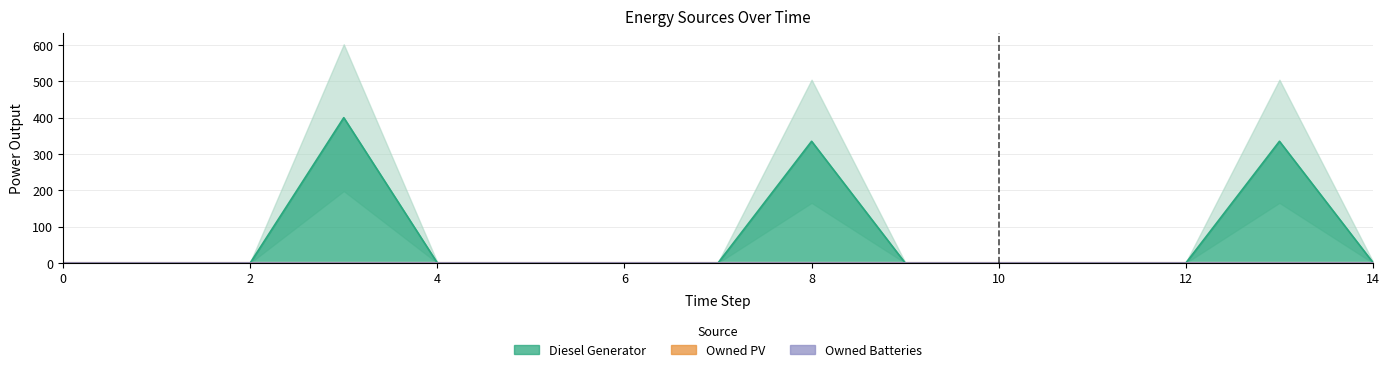

True or false: Owned PV and Diesel Generator intersect in this chart.

False